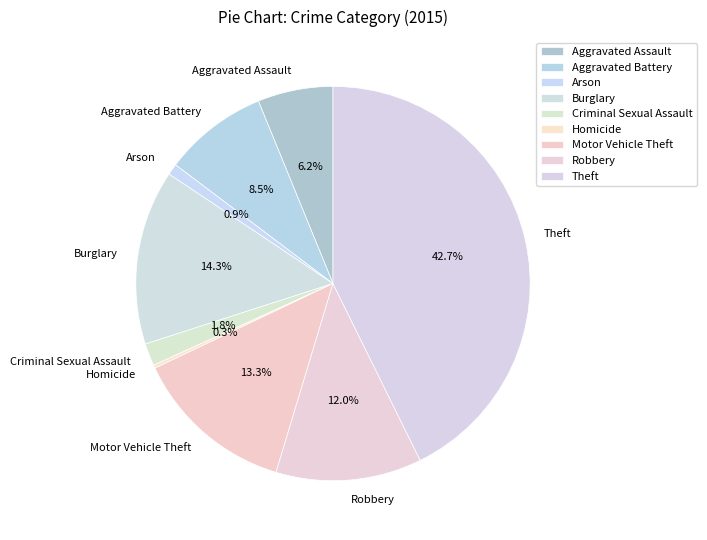

Which slice is the largest?

Theft